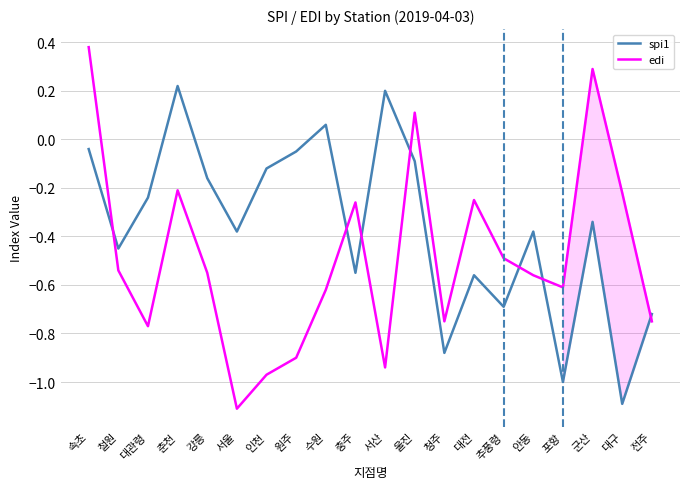

The edi series shows -1.1 at 서울. True or false?

True